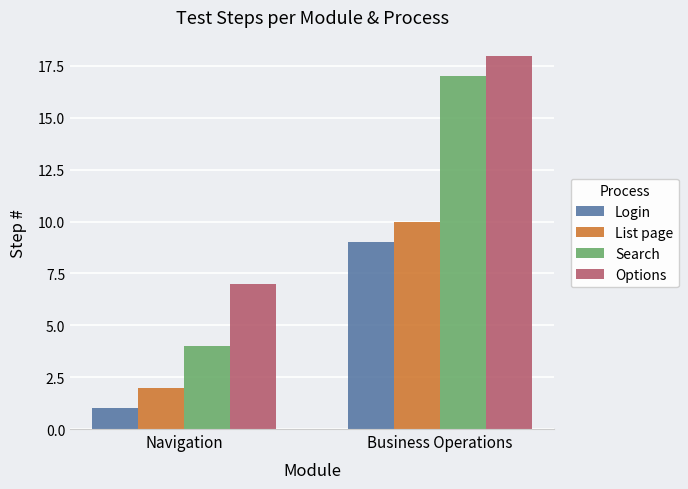

Reading left to right, transcribe all the data shown in this chart.

Login: Navigation=1	Business Operations=9
List page: Navigation=2	Business Operations=10
Search: Navigation=4	Business Operations=17
Options: Navigation=7	Business Operations=18